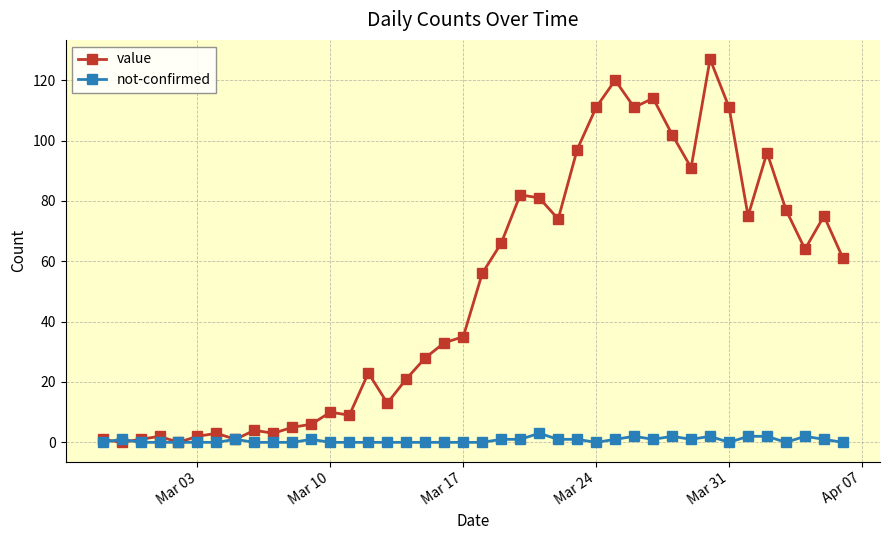

After their last crossing, which series has the higher values: value or not-confirmed?

value